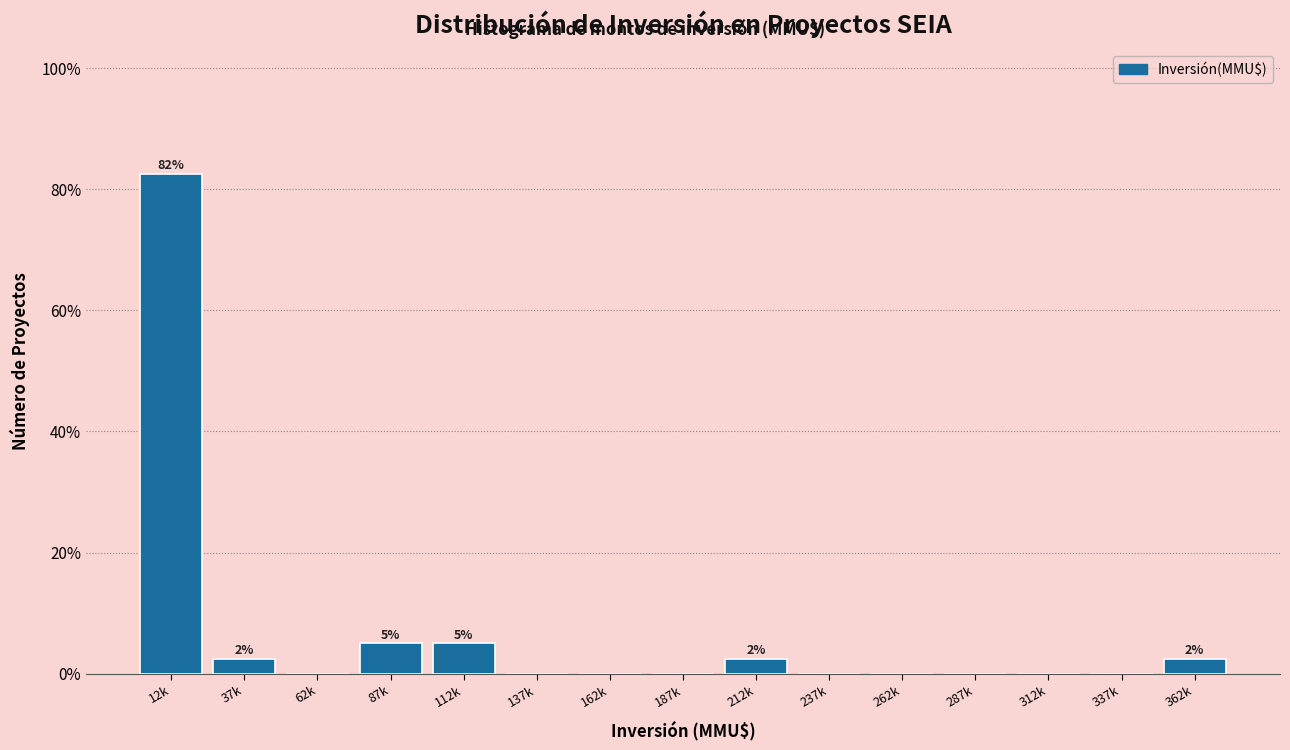

Reading left to right, extract all data points from this chart.

12k=82.5	37k=2.5	62k=0.0	87k=5.0	112k=5.0	137k=0.0	162k=0.0	187k=0.0	212k=2.5	237k=0.0	262k=0.0	287k=0.0	312k=0.0	337k=0.0	362k=2.5